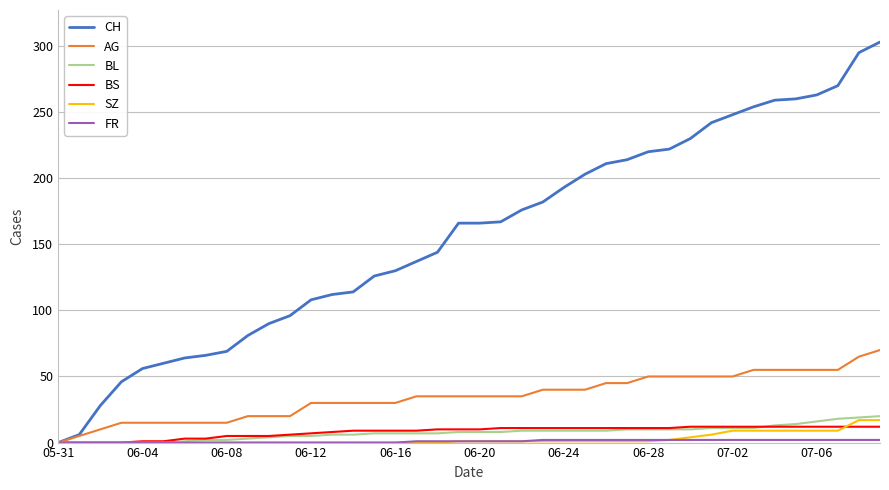

Which series has the widest spread of values?

CH